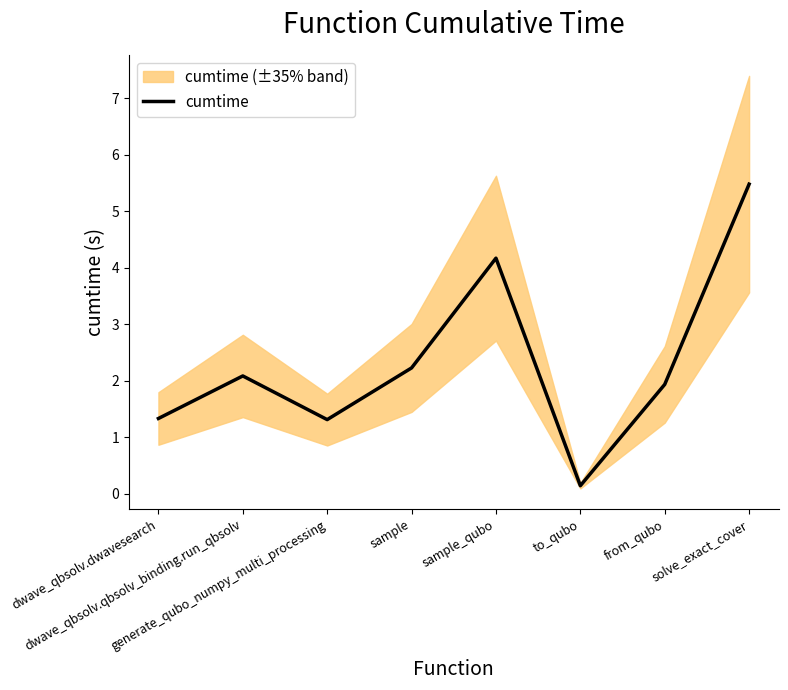

How many interior local peaks (higher than both neighbors) does the data have?

2